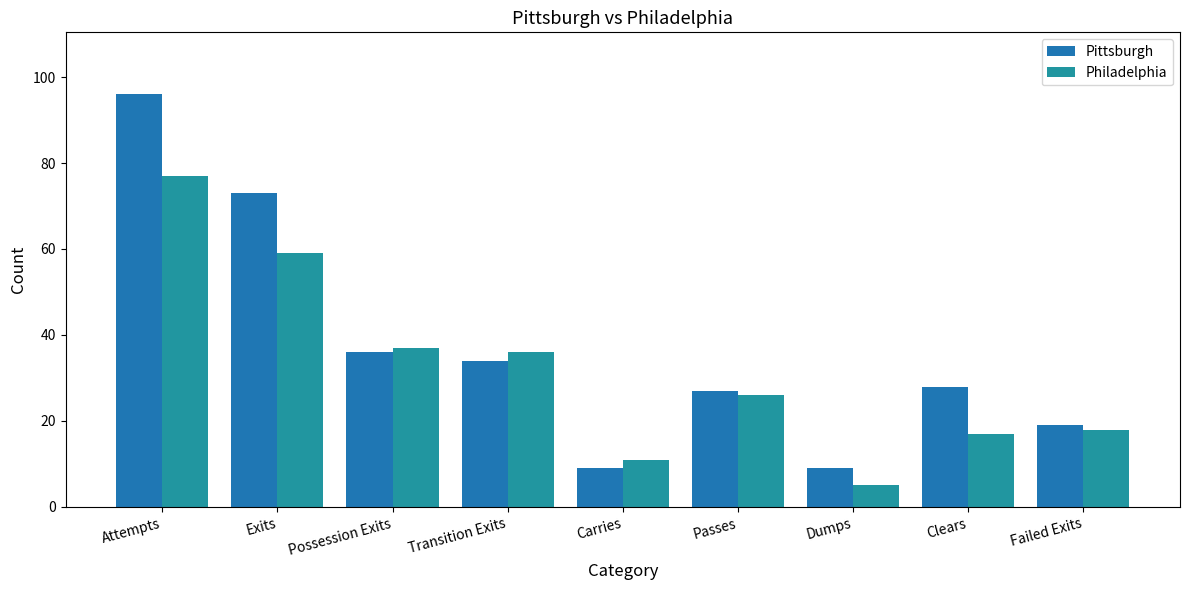

Reading left to right, what are all the values shown in this chart?

Pittsburgh: Attempts=96	Exits=73	Possession Exits=36	Transition Exits=34	Carries=9	Passes=27	Dumps=9	Clears=28	Failed Exits=19
Philadelphia: Attempts=77	Exits=59	Possession Exits=37	Transition Exits=36	Carries=11	Passes=26	Dumps=5	Clears=17	Failed Exits=18